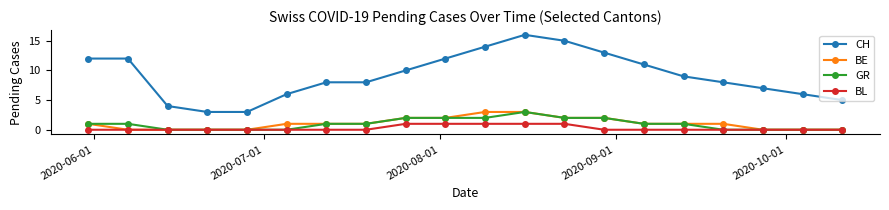

True or false: CH has more than 2 points higher than both neighbors.

False